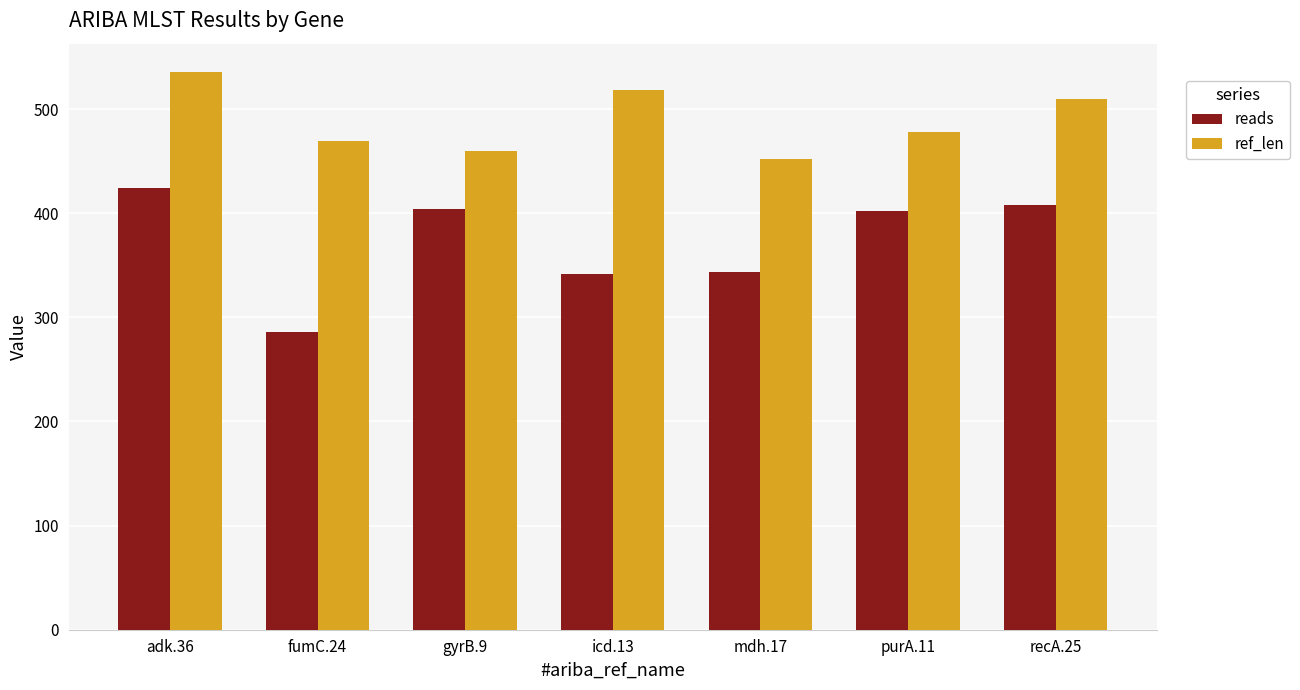

Does the chart contain stacked bars?

No